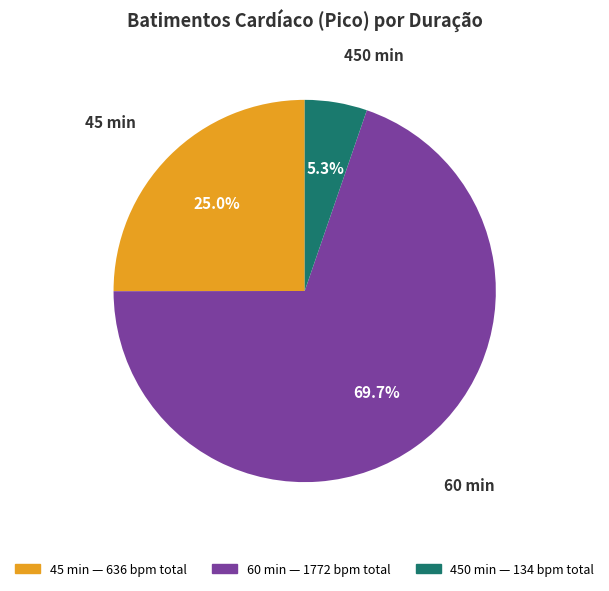

Is there a majority slice in this chart?

Yes